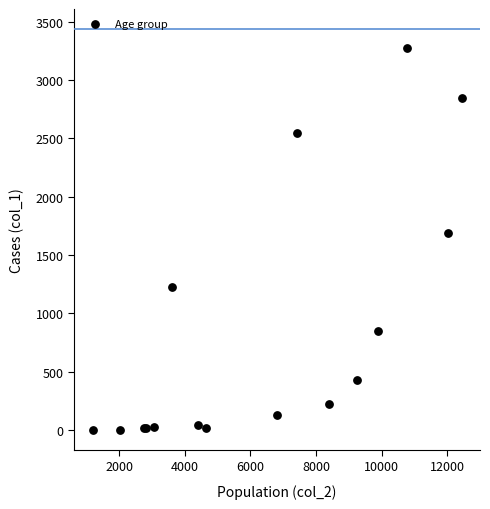

What Y value in the scatter plot is closest to 1638?

1690